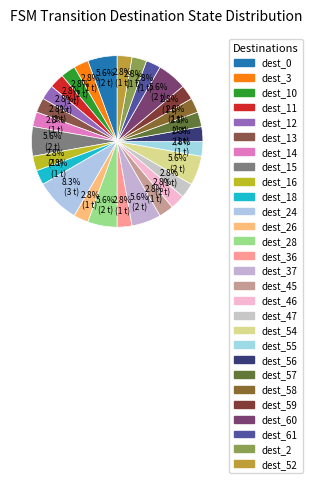

To the nearest percent, what is the average slice percentage?

3%